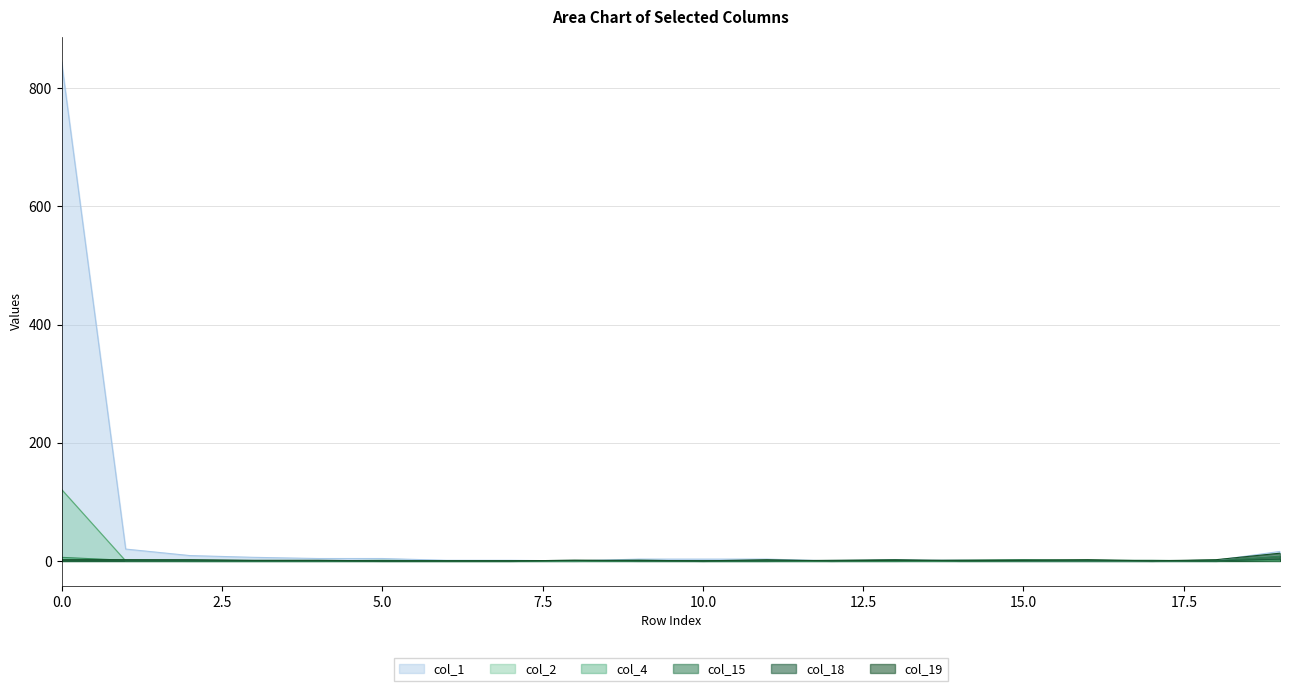

Reading left to right, extract all data points from this chart.

col_1: 845	20	9	6	4	4	1	1	0	3	3	3	0	1	1	0	0	0	1	16
col_4: 6	1	0	0	0	0	0	0	0	0	0	0	0	0	0	0	0	0	0	2
col_15: 0	0	0	0	0	0	0	0	0	1	0	0	0	0	1	2	1	1	0	8
col_18: 0	0	0	0	0	0	0	0	1	0	0	0	1	2	0	0	0	0	0	3
col_19: 2	2	2	1	1	0	0	0	1	1	0	2	0	1	1	1	2	0	2	13
col_2: 121	0	0	0	0	1	0	0	0	0	0	0	0	0	0	0	0	0	1	0